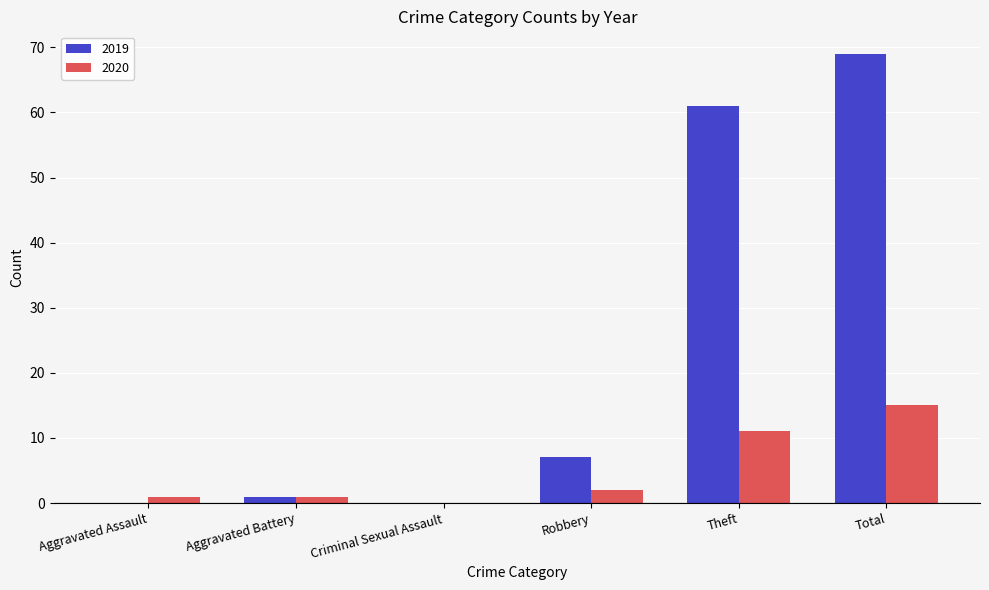

What are all the series names shown in the legend?

2019, 2020